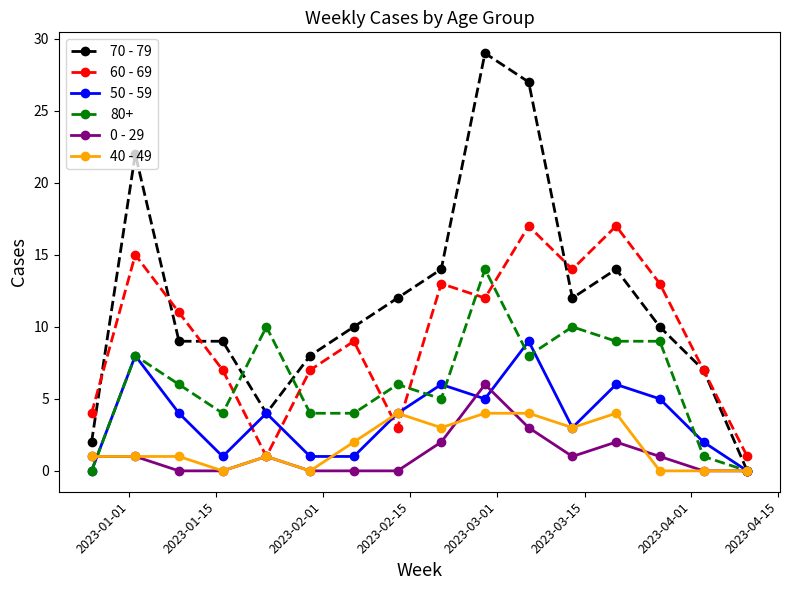

Is this an area chart (filled region under the line)?

No